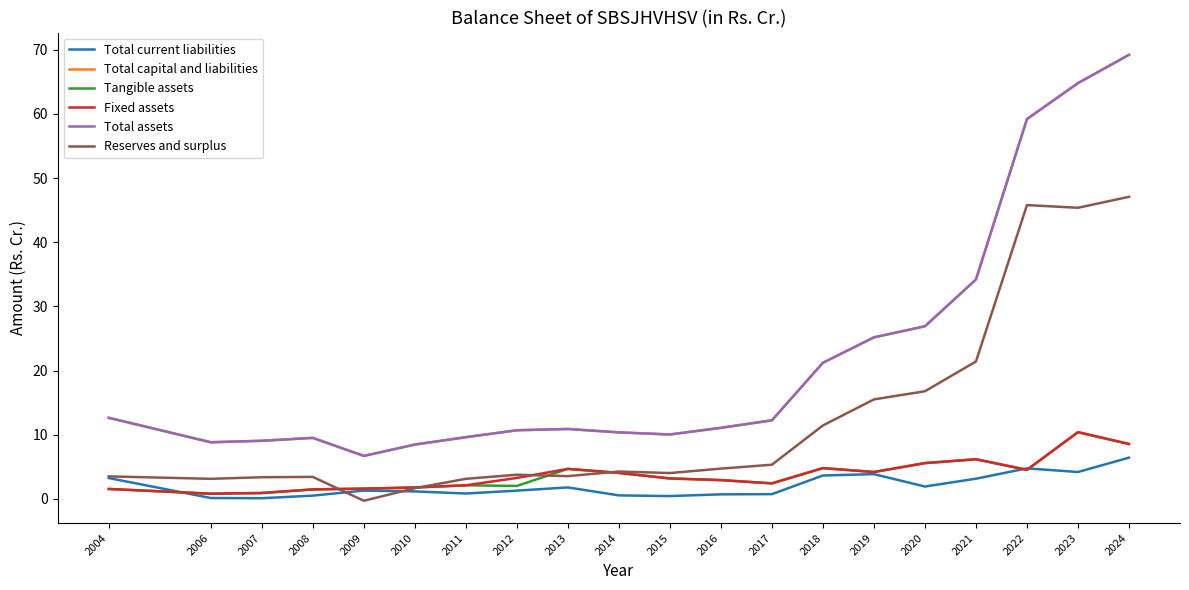

Does the chart have visible grid lines?

No